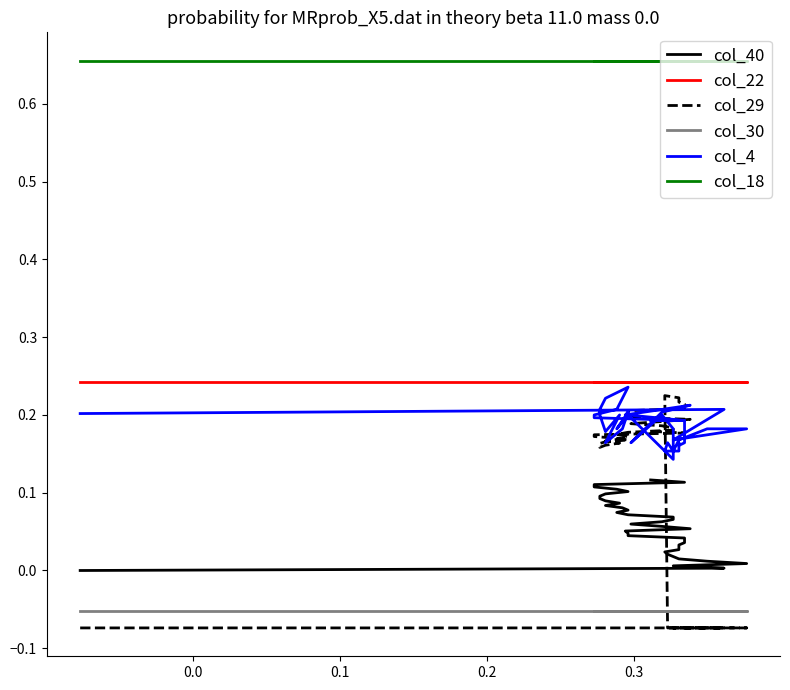

True or false: col_18 has a value of 1.2 at 30.

False